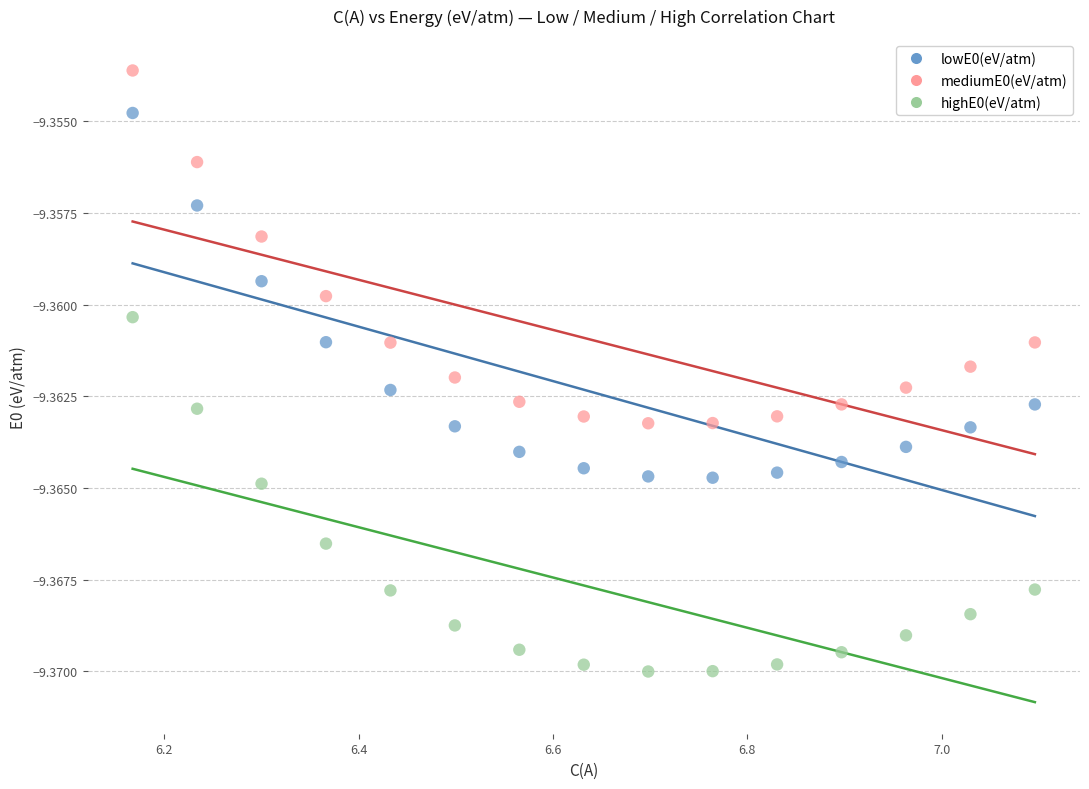

What are all the series names shown in the legend?

lowE0(eV/atm), mediumE0(eV/atm), highE0(eV/atm)